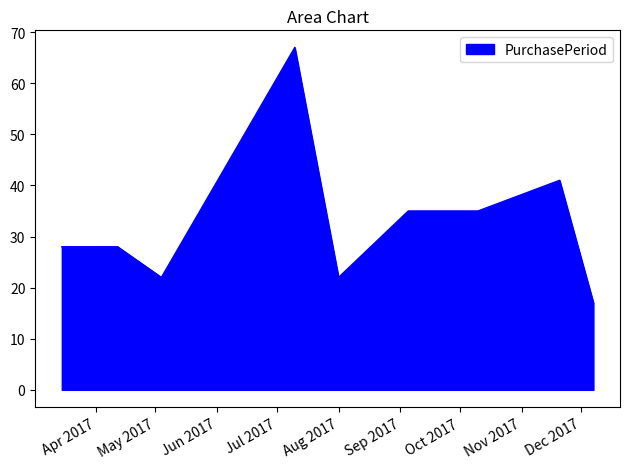

How many lines are shown in the chart?

1